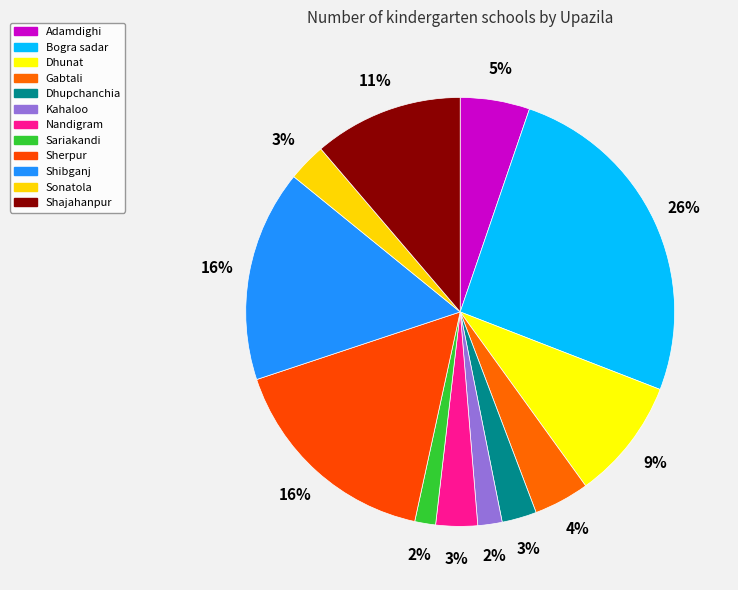

The Adamdighi slice represents 5% of the pie. True or false?

True